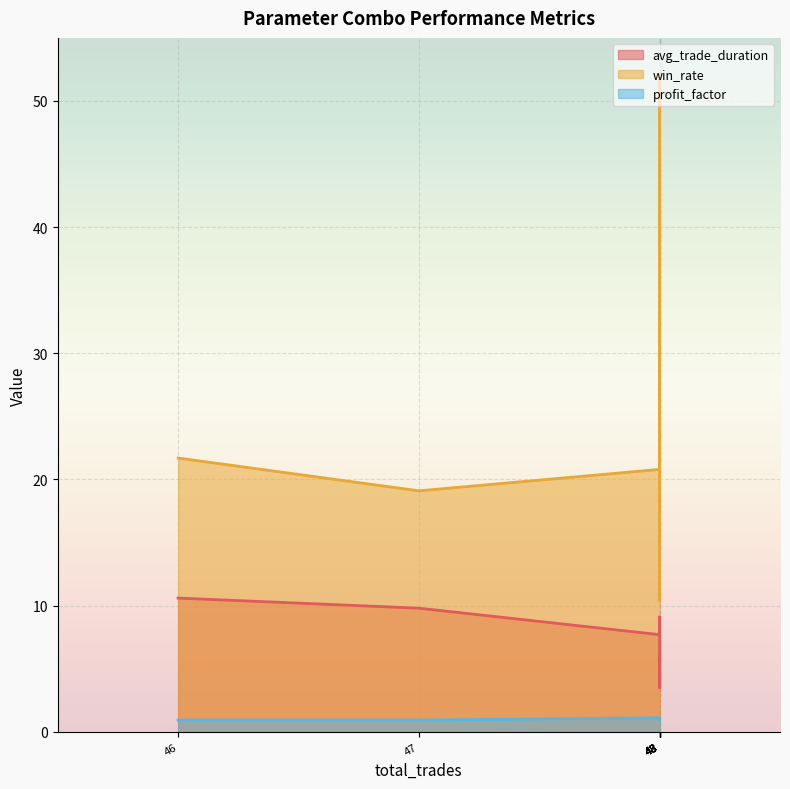

What are all the series names shown in the legend?

avg_trade_duration, win_rate, profit_factor